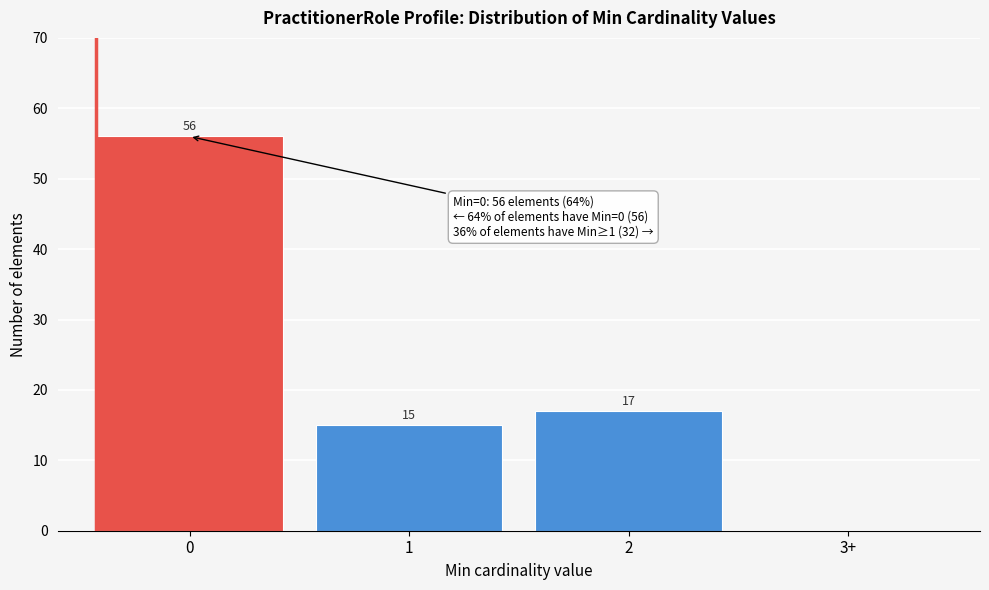

Reading right to left, transcribe all the data shown in this chart.

3+=0	2=17	1=15	0=56